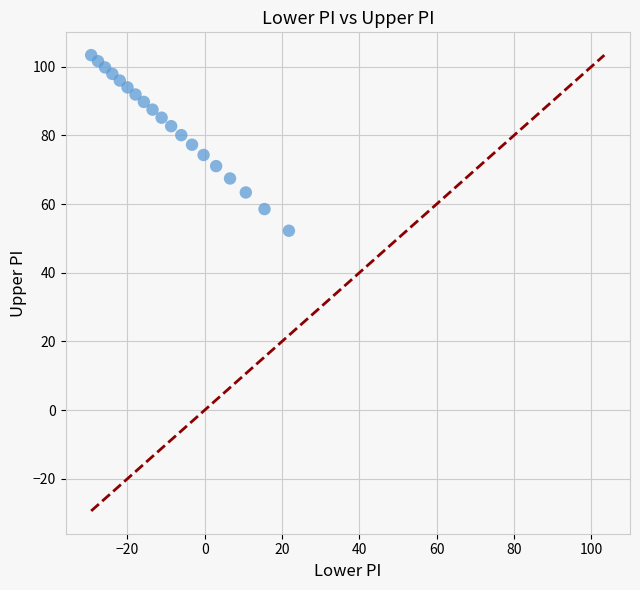

What is the range of Y values (max minus min)?

51.1